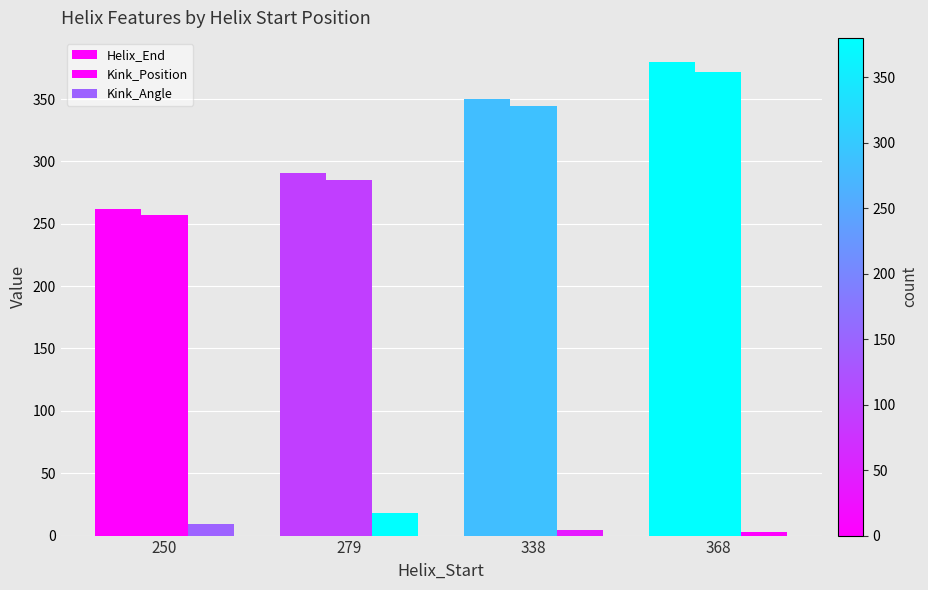

What is the approximate value of Helix_End at 279?

291.0